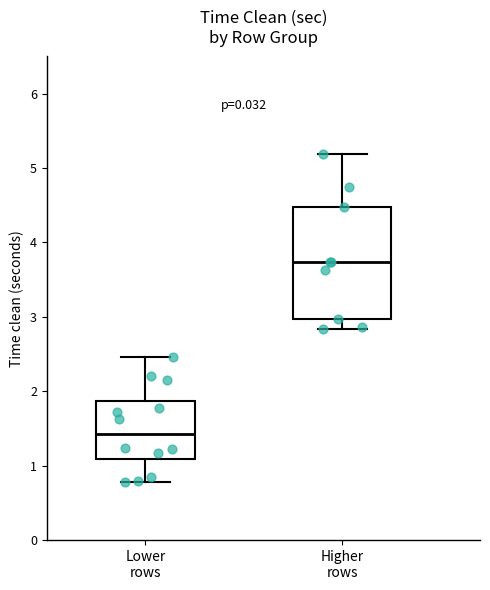

Reading left to right, read every box against the y-axis: the position of its median line, the range the box covers, and the ends of its whiskers. The values are not printed on the chart, so give them approximately, as read against the axis.

Lower rows: median 1.4, box 1.1 to 1.9, whiskers 0.8 to 2.5
Higher rows: median 3.7, box 3.0 to 4.5, whiskers 2.8 to 5.2